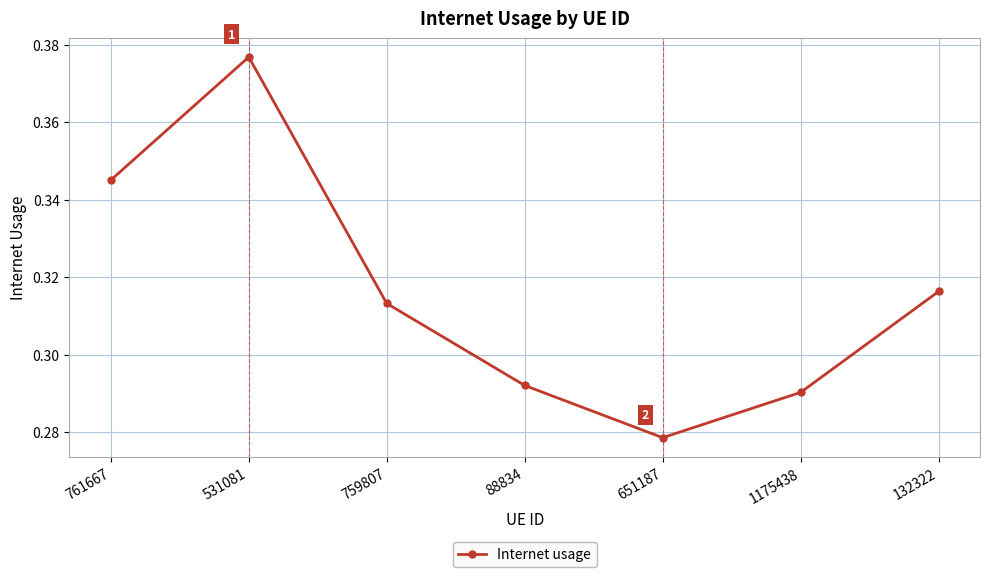

Which label corresponds to the smallest value in the chart?

651187